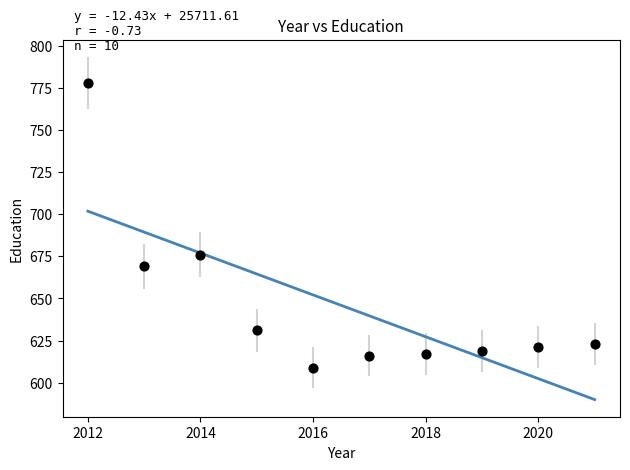

What is the range of Y values (max minus min)?

169